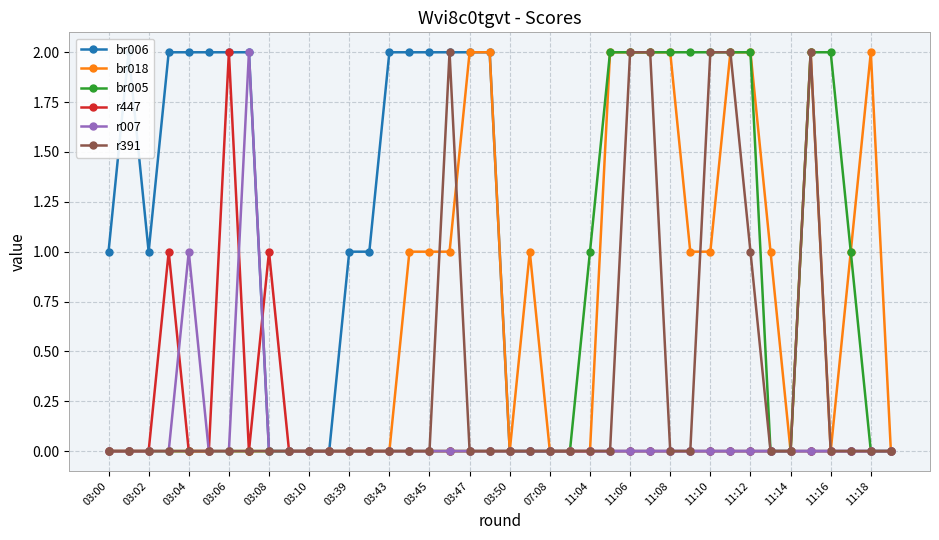

True or false: br005 and r391 cross at least once.

False